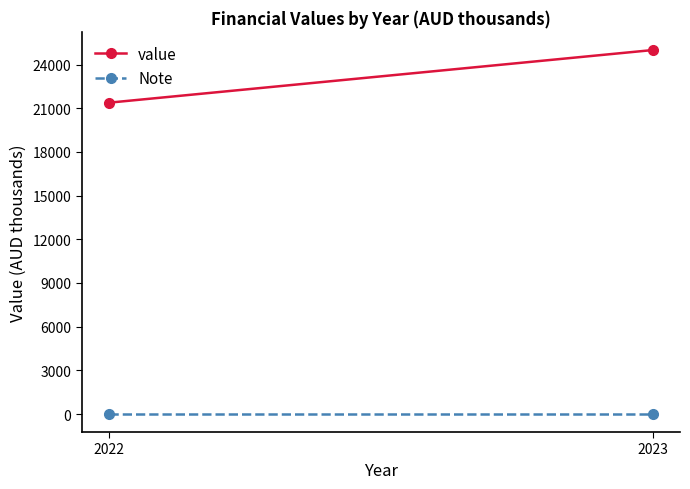

At which category is the sum across all series the highest?

2023